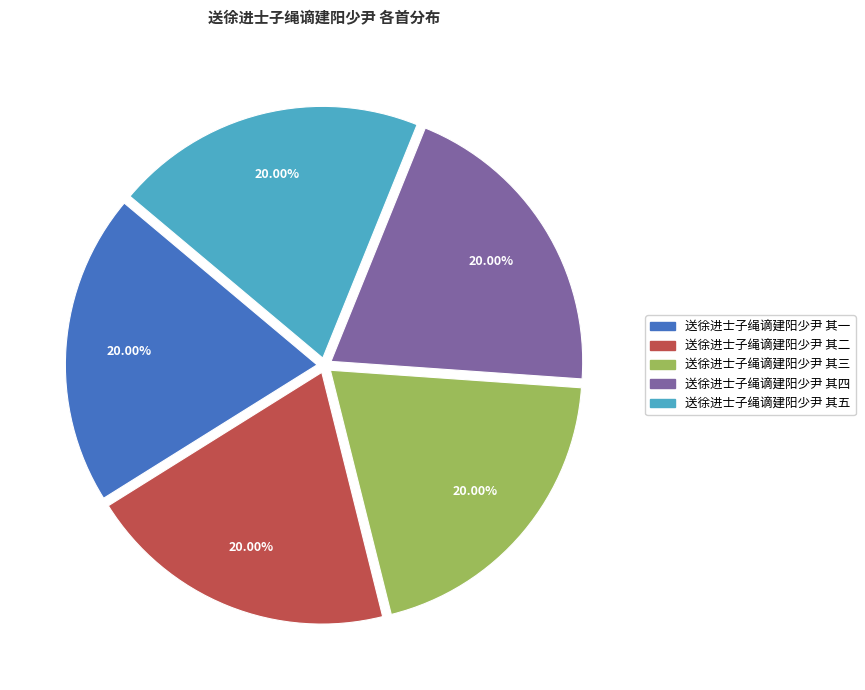

What is the ratio of the value at 送徐进士子绳谪建阳少尹 其一 to the value at 送徐进士子绳谪建阳少尹 其四?

1.0